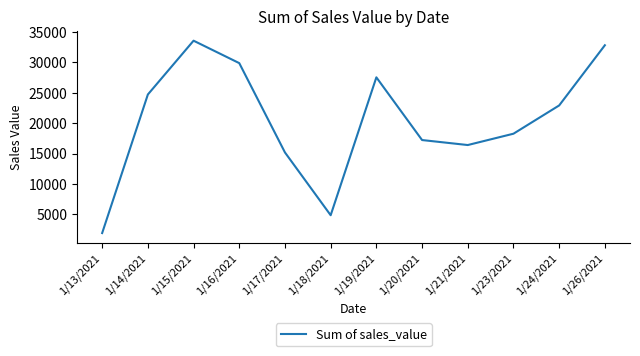

Is it true that the value at 1/23/2021 is 18270.7?

True